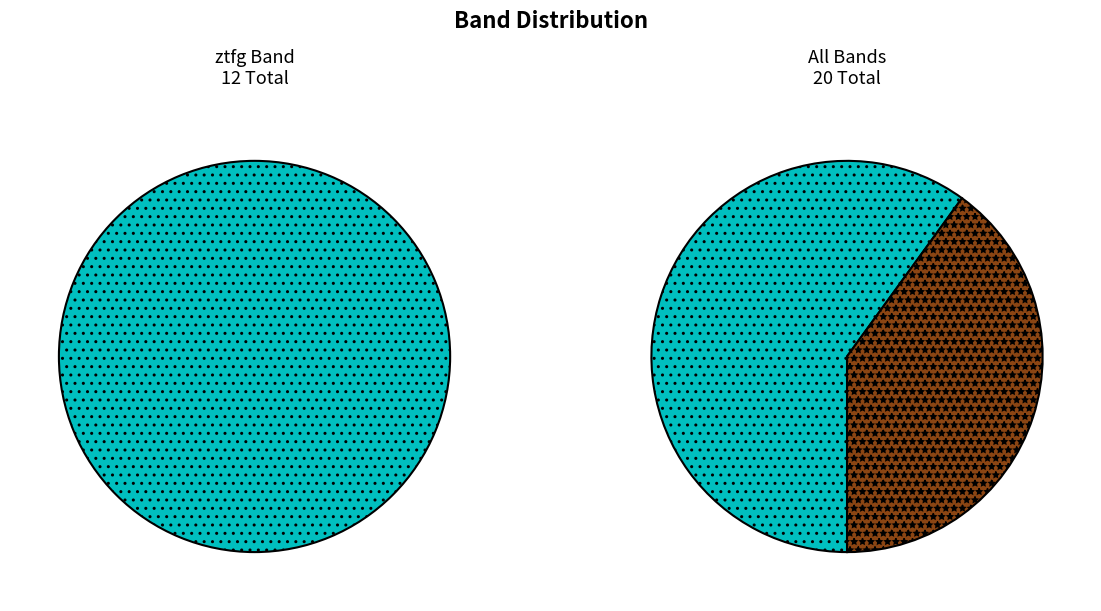

To the nearest percent, what is the difference between the largest and smallest slice percentages?

20%